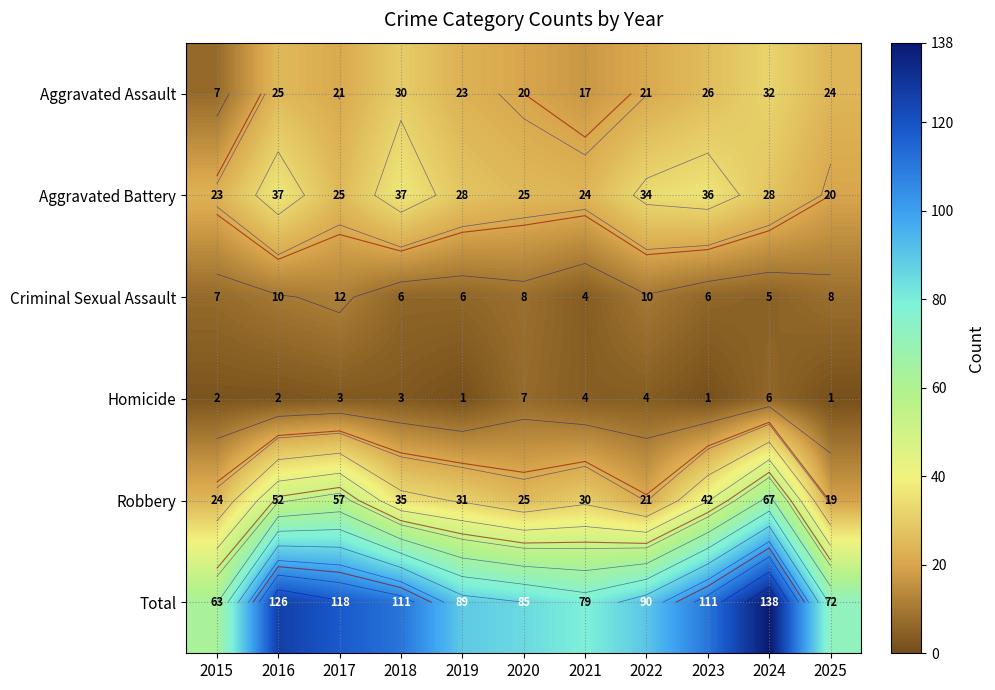

Which series has the largest total across all categories?

Total